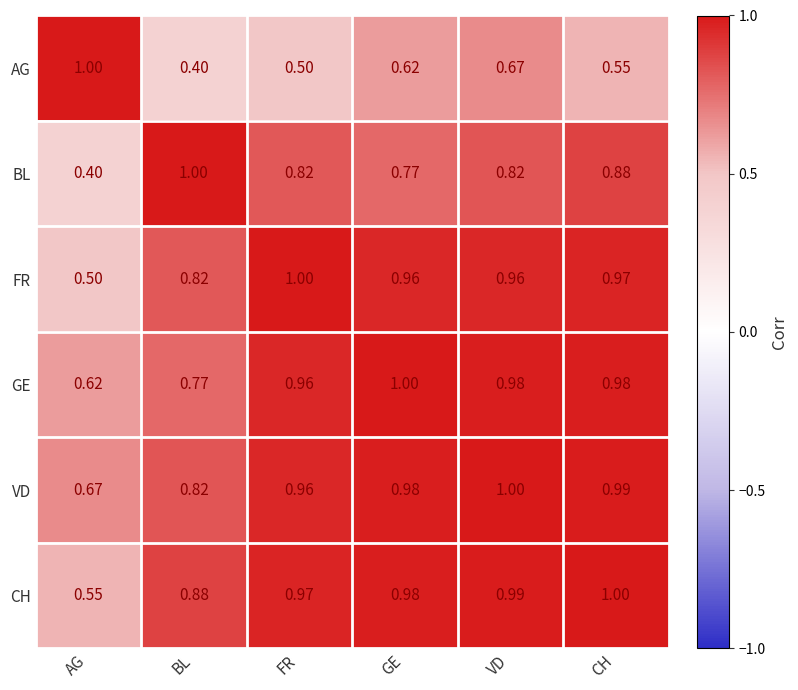

Is the value of CH at BL greater than the value of AG at GE?

Yes